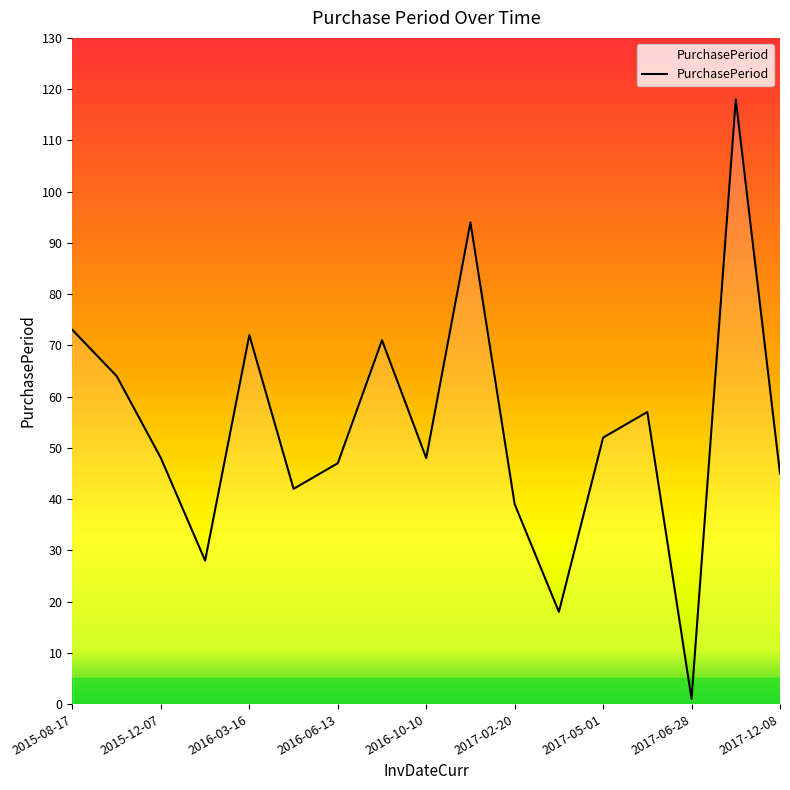

What is the difference between the maximum and minimum values?

117